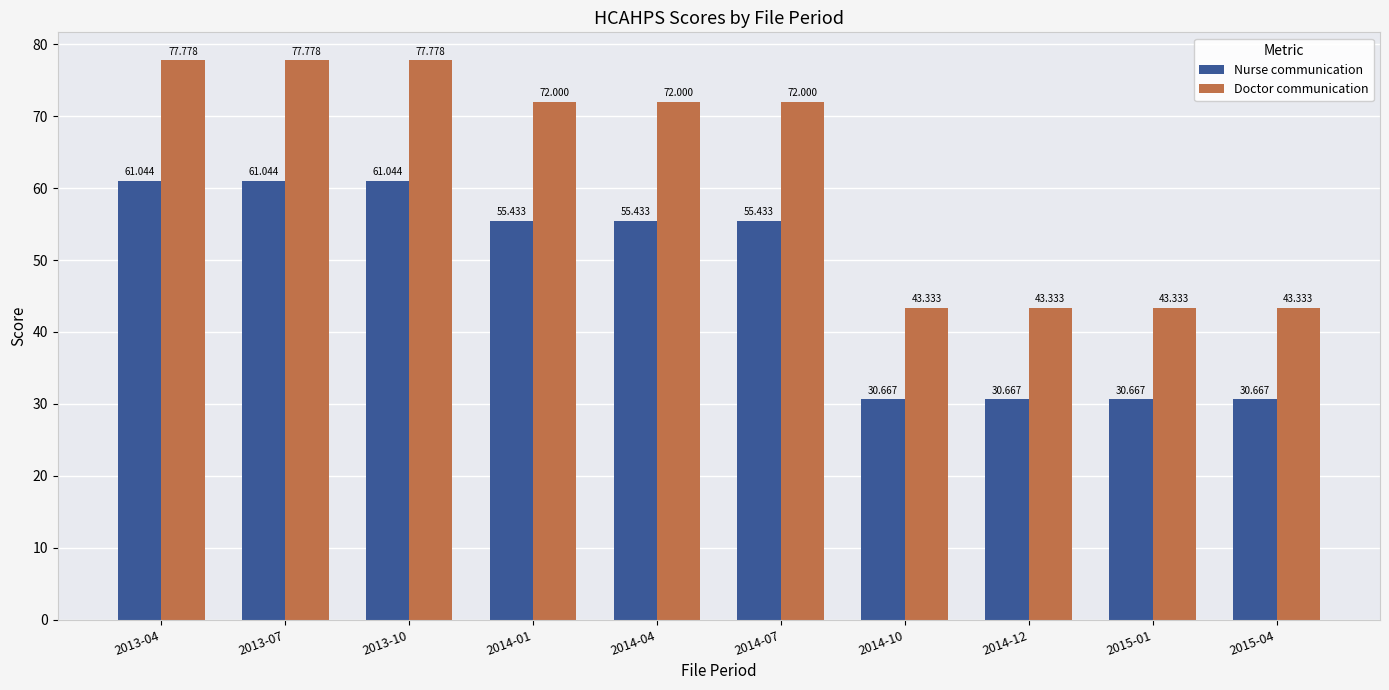

The value of Nurse communication at 2013-07 is 61.0. True or false?

True